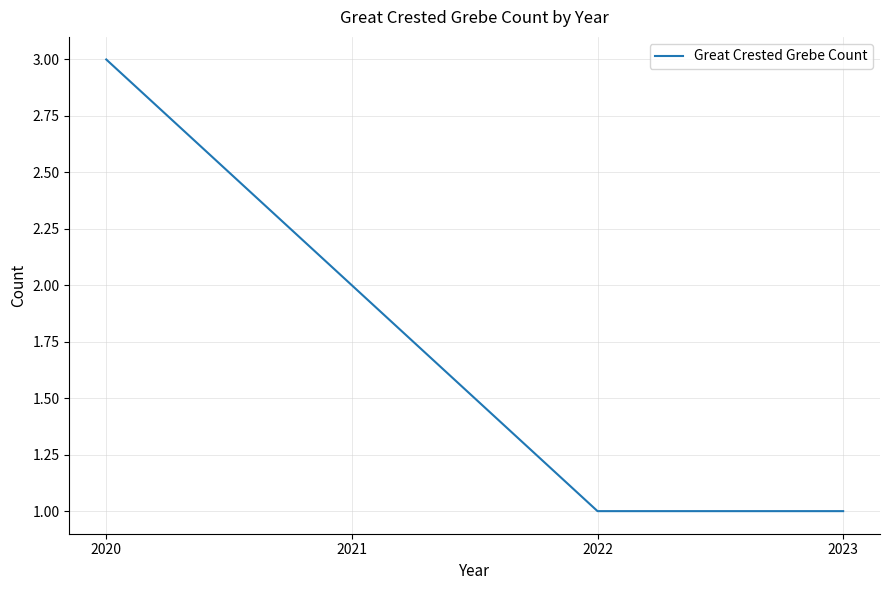

Approximately how many times larger is the value at 2021 compared to 2023?

2.0